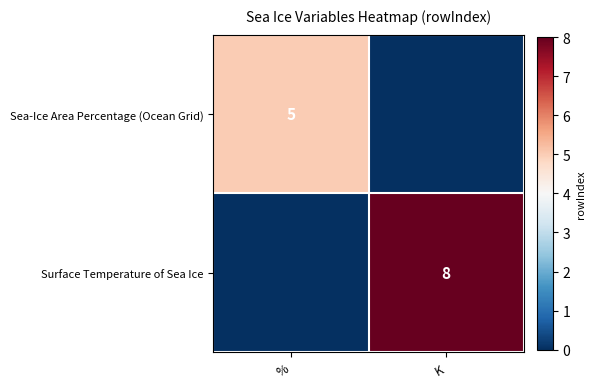

Which label corresponds to the smallest value in the chart?

K